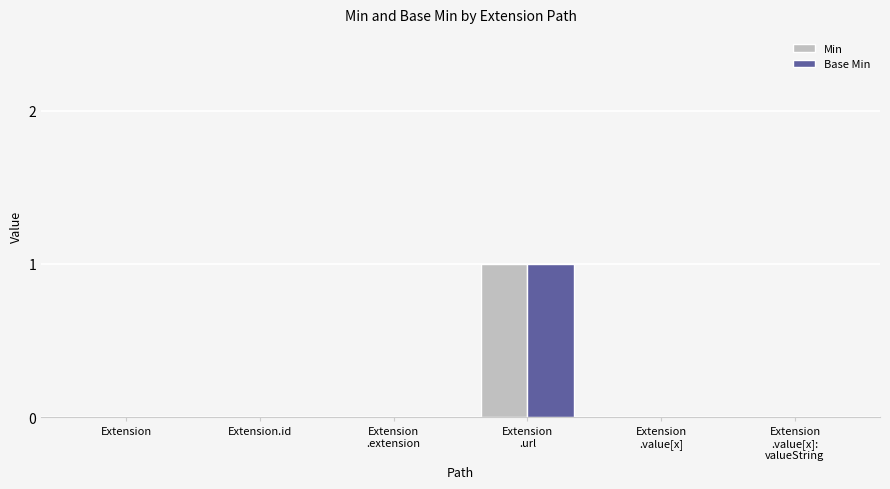

Reading left to right, extract all data points from this chart.

Min: 0	0	0	1	0	0
Base Min: 0	0	0	1	0	0